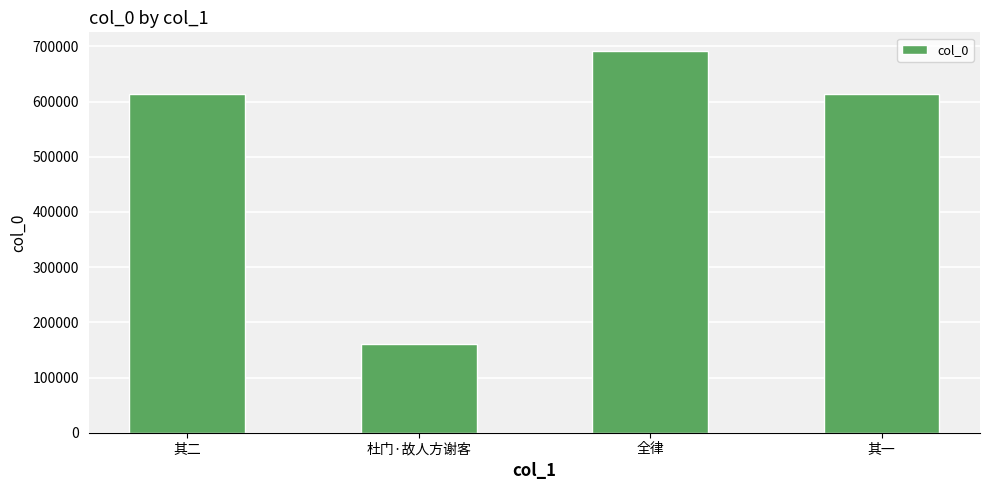

What position from the right is 其一?

1